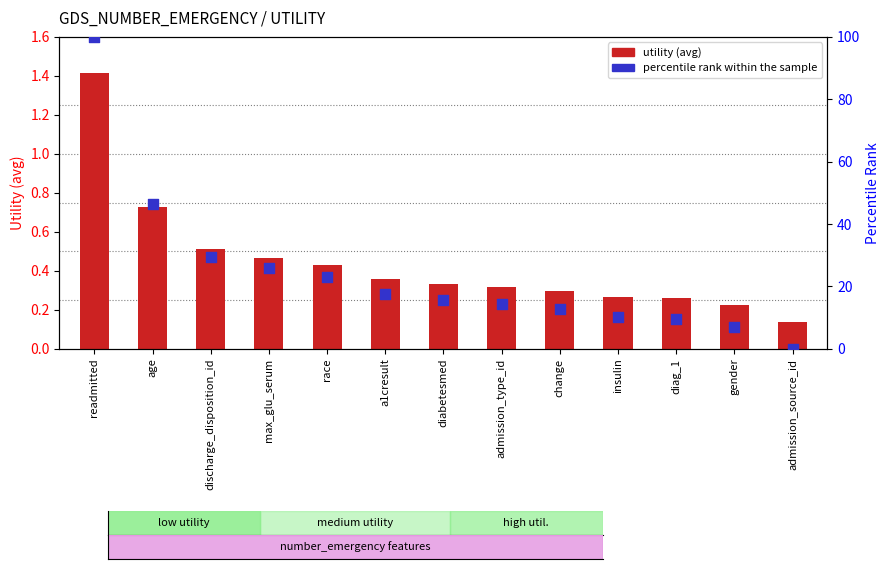

At how many categories does at least one series exceed 75?

1